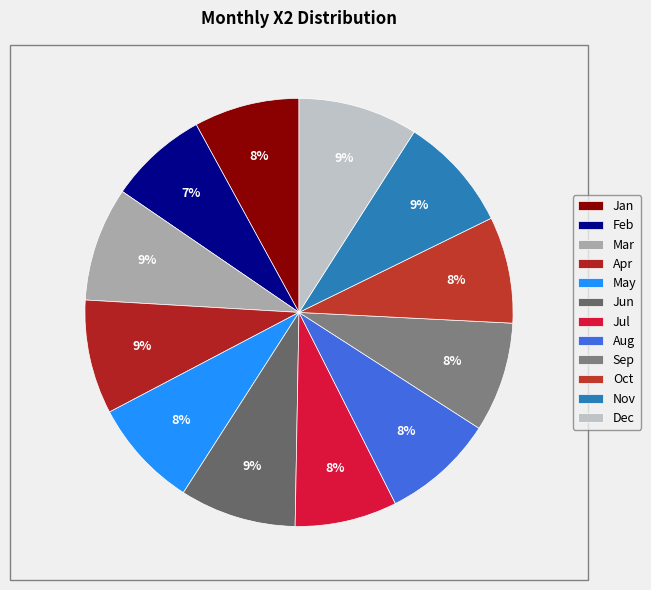

To the nearest percent, what is the average slice percentage?

8%